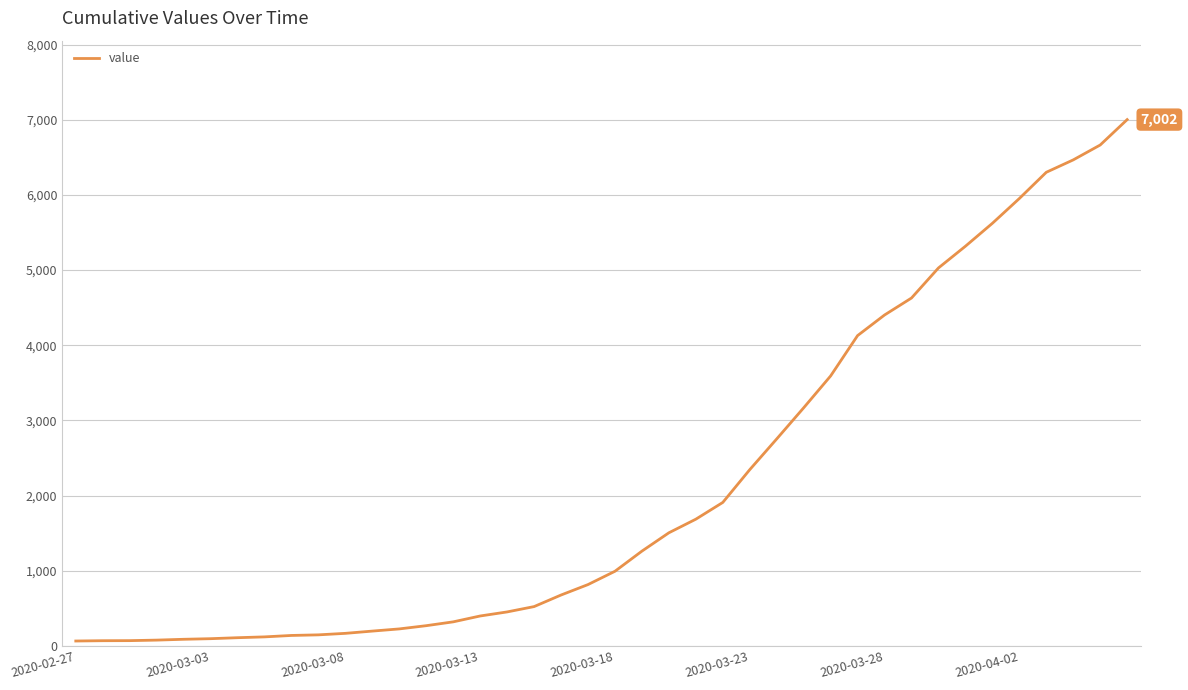

What is the greatest value displayed?

7002